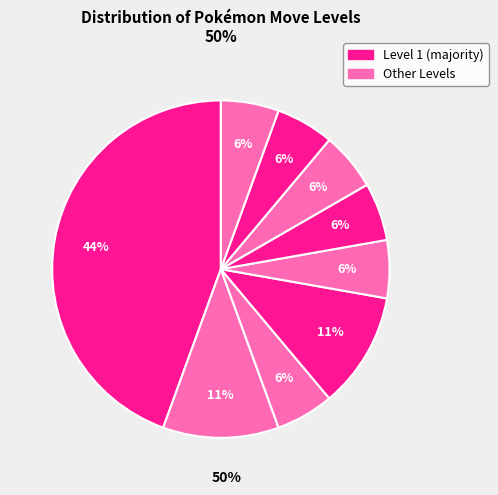

Count the number of slices in the pie.

9